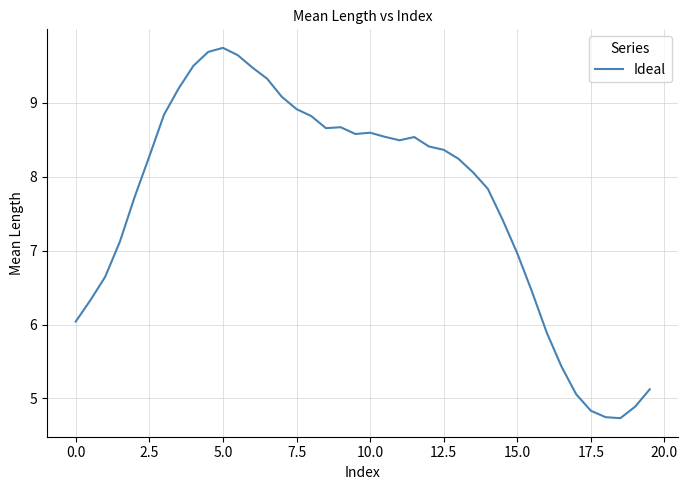

What is the smallest value displayed?

4.7